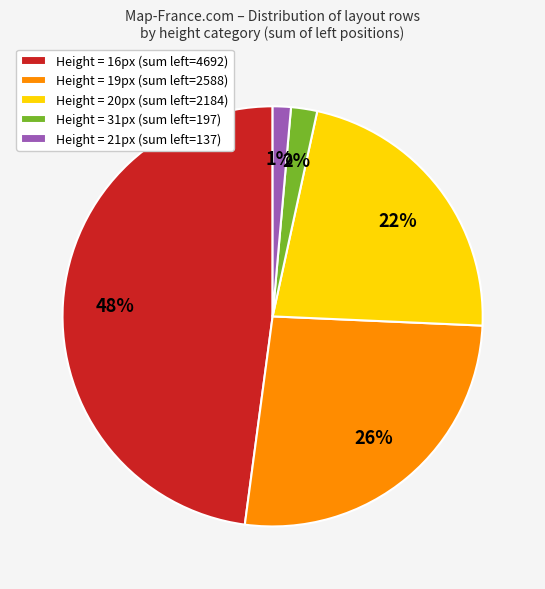

Does any single category account for the majority?

No